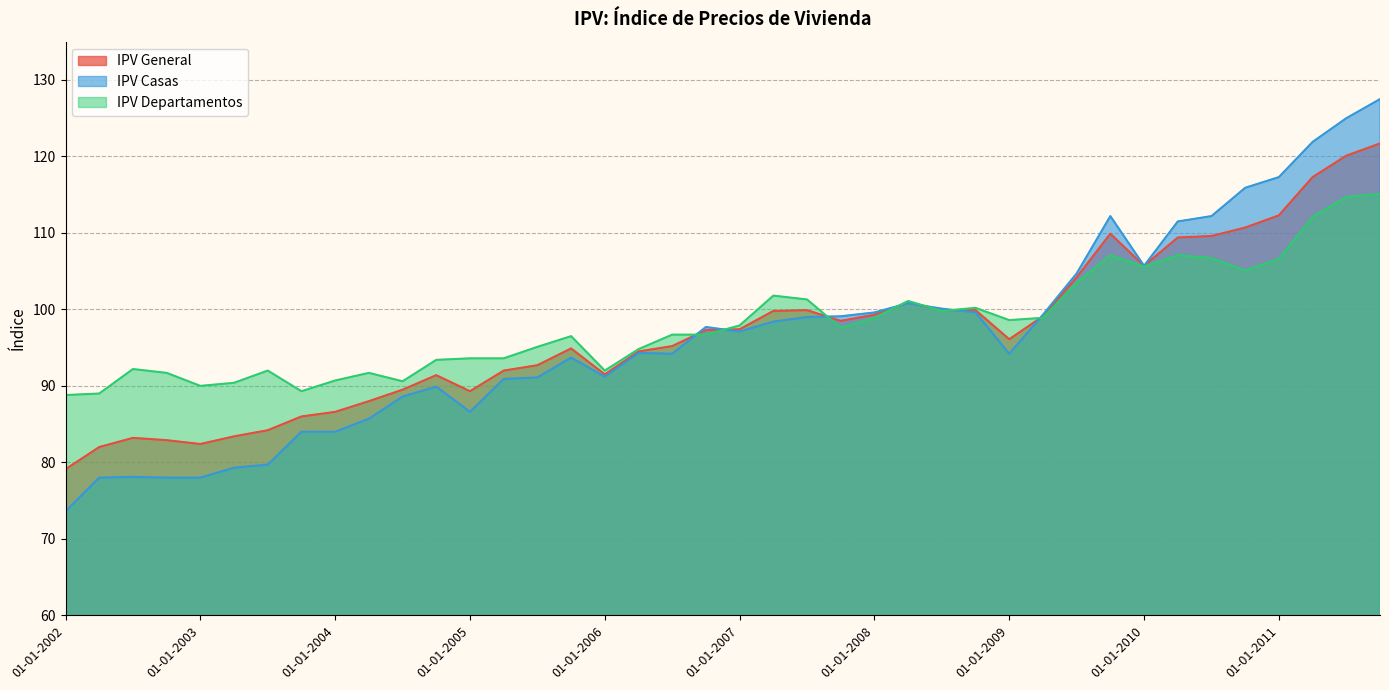

Read the IPV Departamentos value at 01-10-2004.

93.4